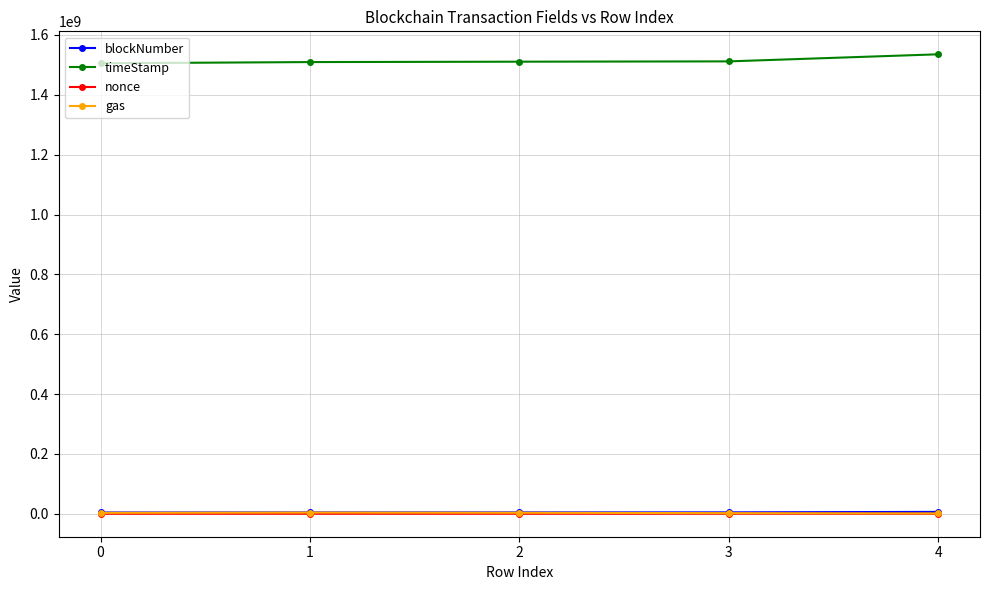

What are all the series names shown in the legend?

blockNumber, timeStamp, nonce, gas